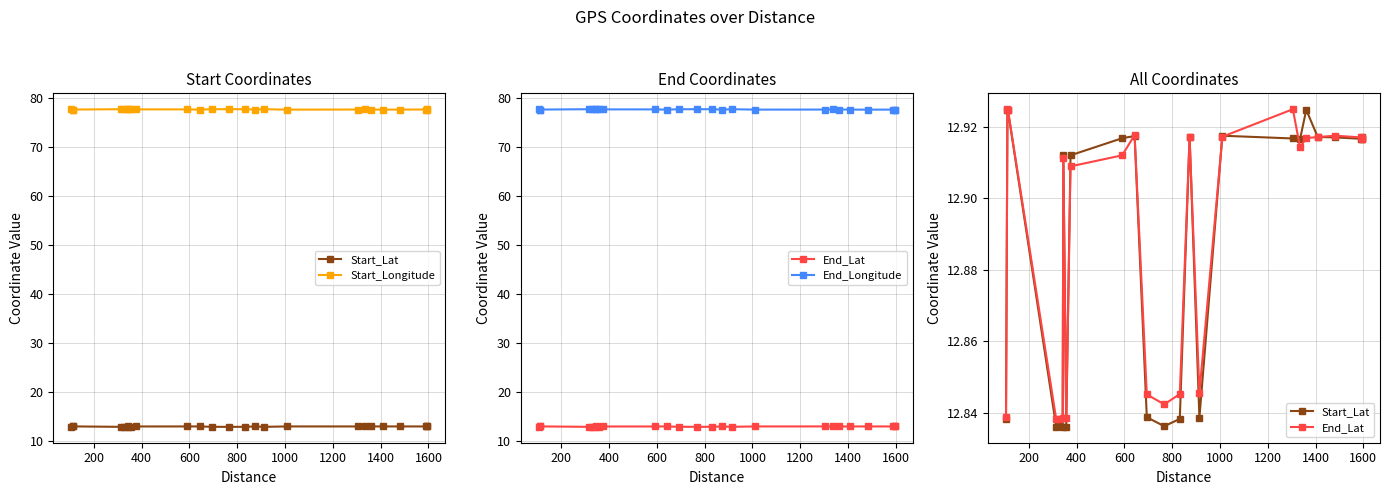

Count the Start_Longitude values in the range 77 to 78.

25